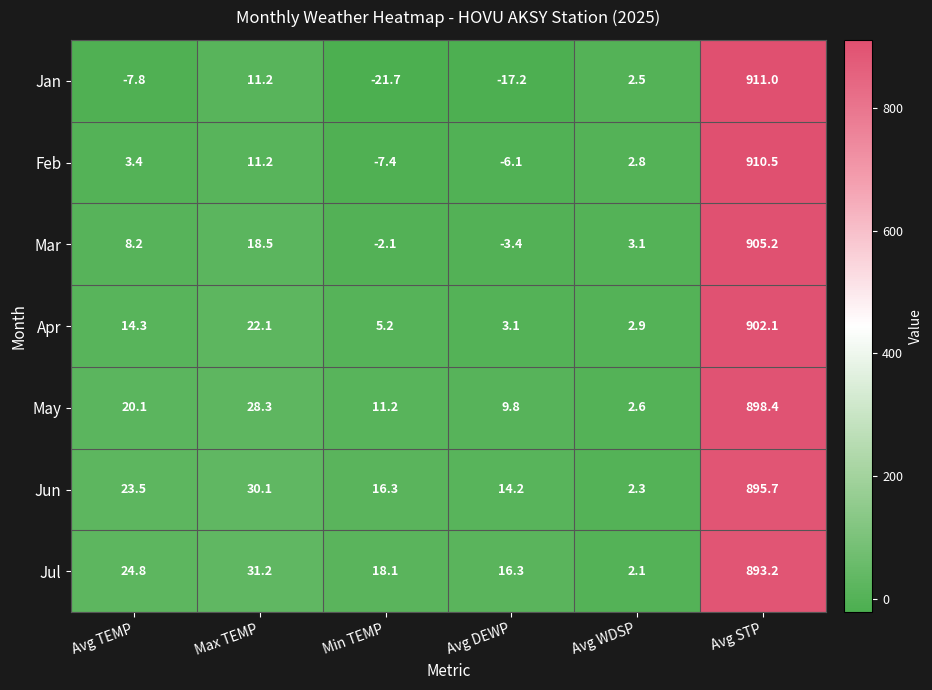

Is it true that Jan equals 1613.5 at Avg STP?

False